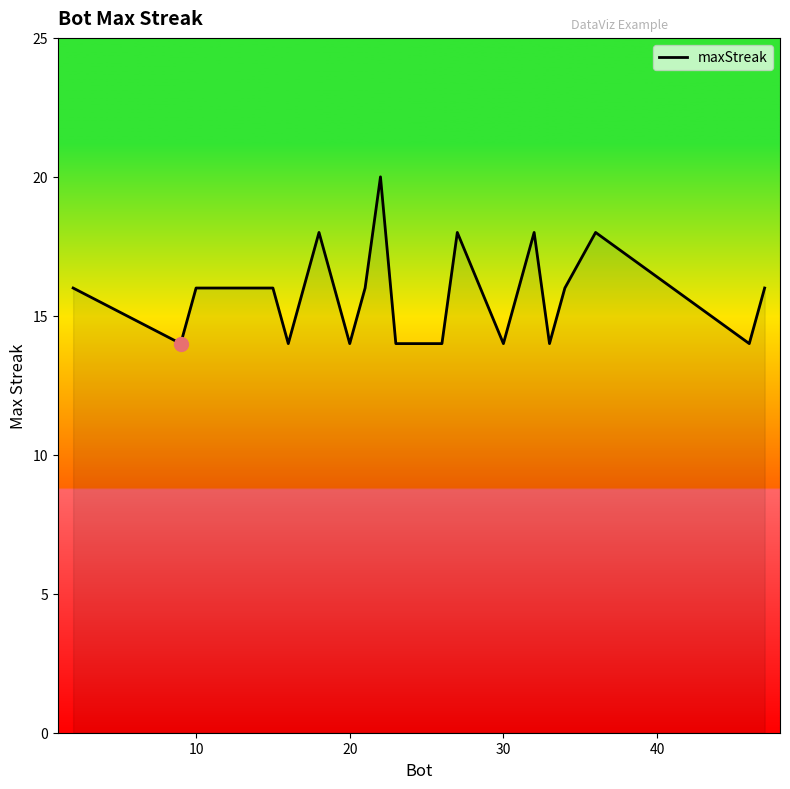

What is the minimum value shown in the chart?

14